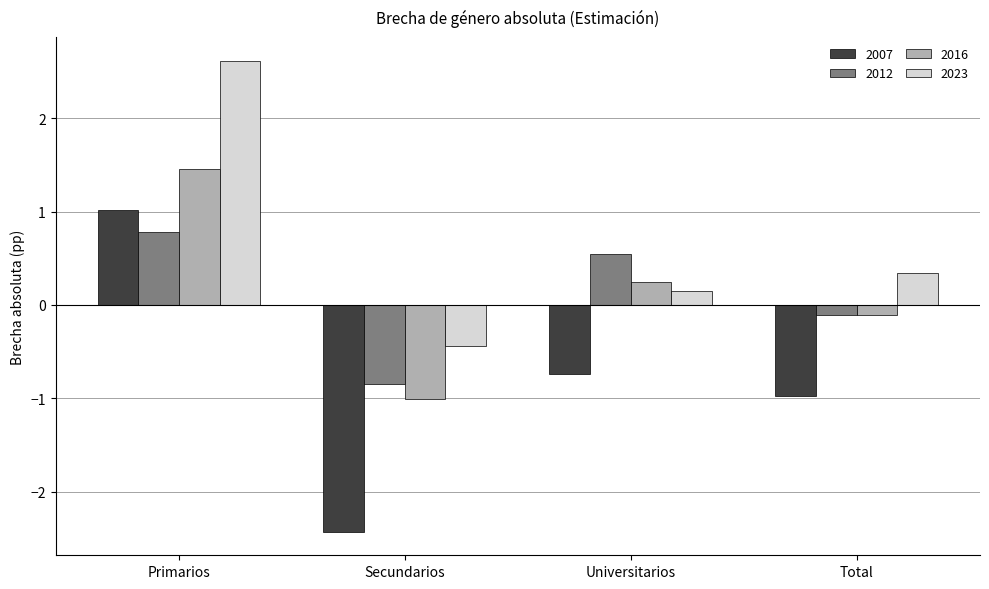

Which series has the largest range (max minus min)?

2007